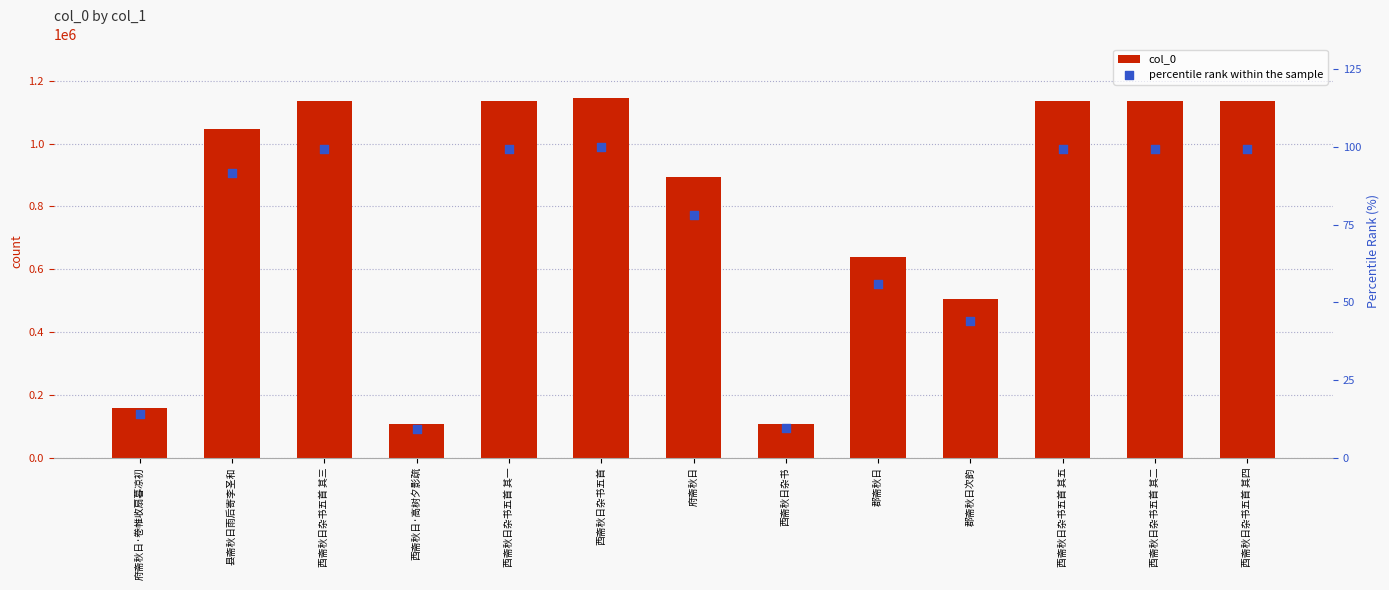

Which series contains the highest Y value?

col_0